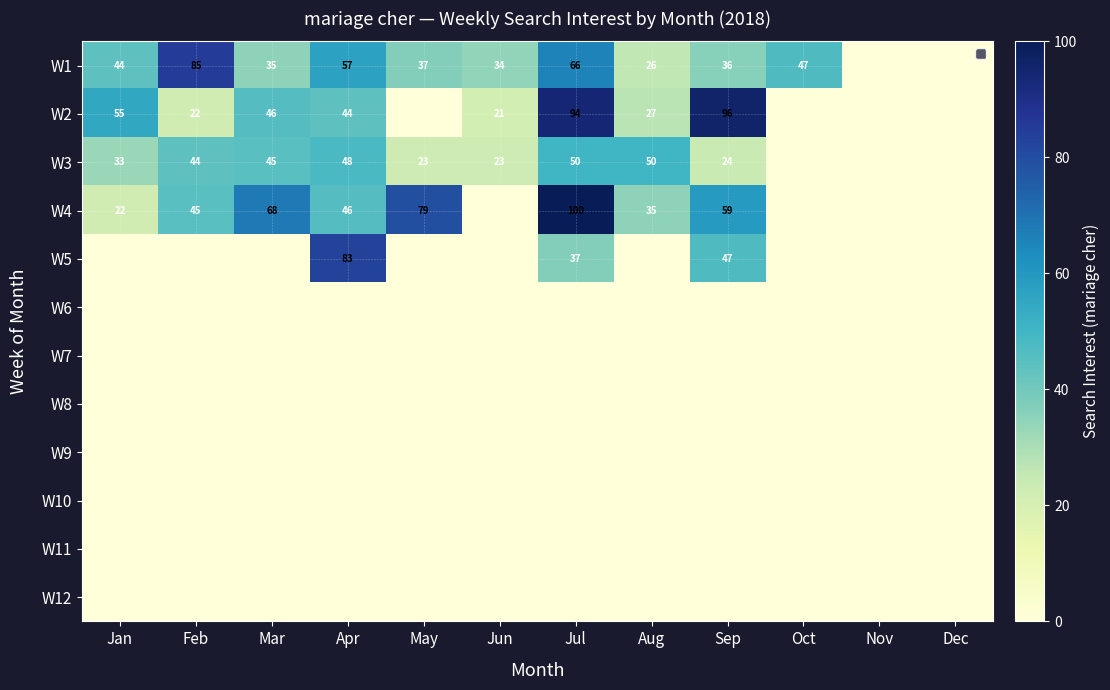

True or false: W4 has a value of 72 at Apr.

False